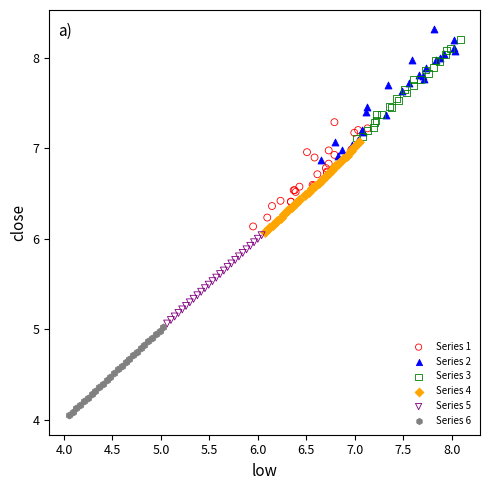

Which series reaches the minimum Y coordinate?

Series 6